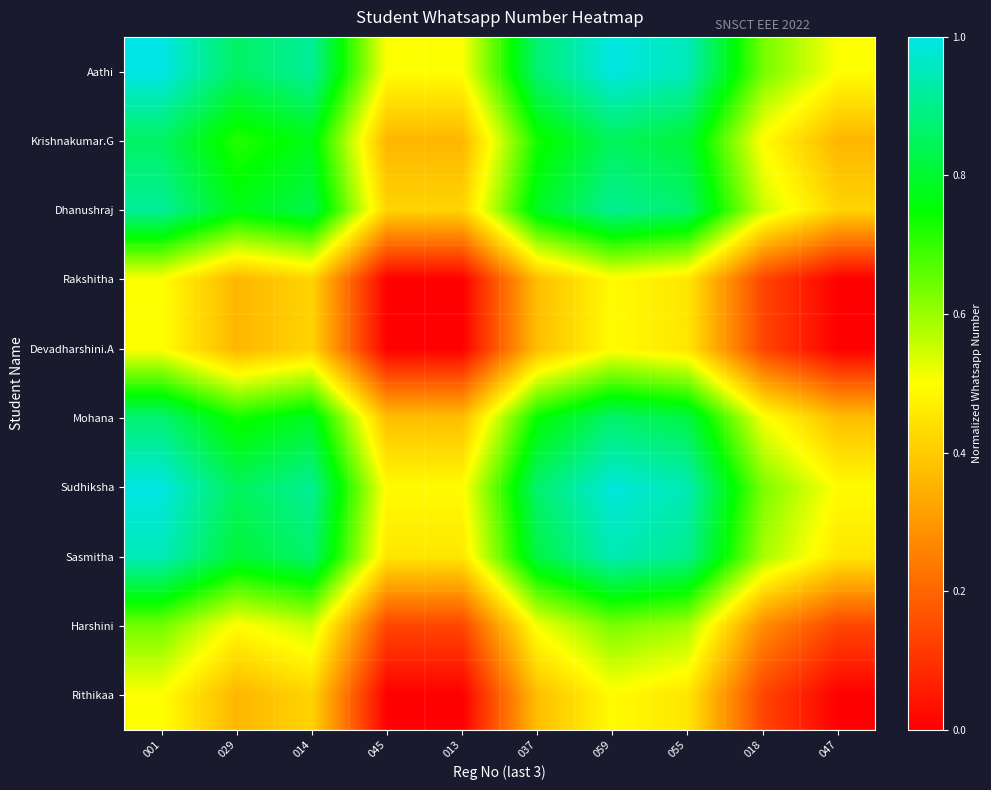

Which label corresponds to the largest value in the chart?

001